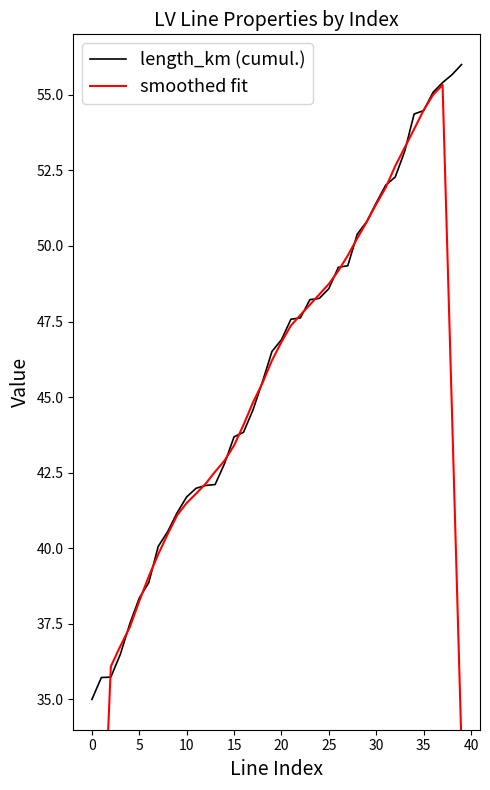

True or false: length_km (cumul.) has a value of 41.7 at 10.

True